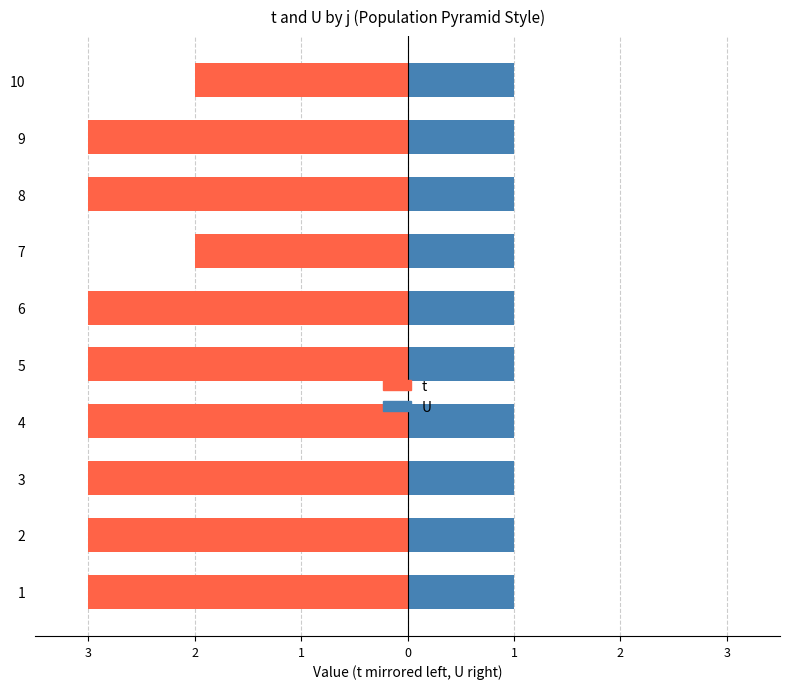

Between 2 and 3, which series saw the biggest shift?

t